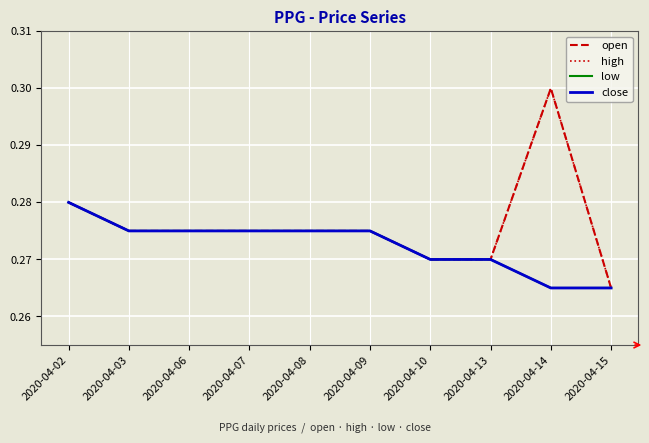

Where is close nearest to the value 0?

2020-04-14